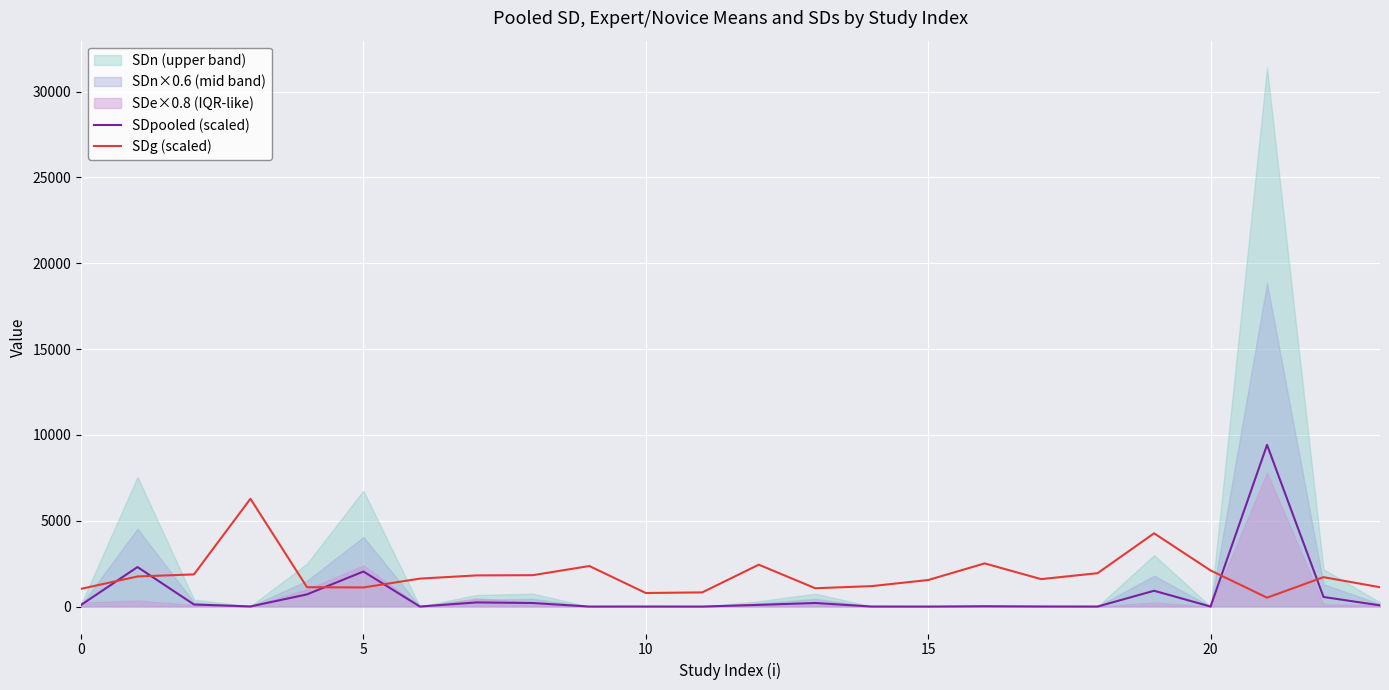

True or false: SDpooled (scaled) and SDg (scaled) cross at least once.

True